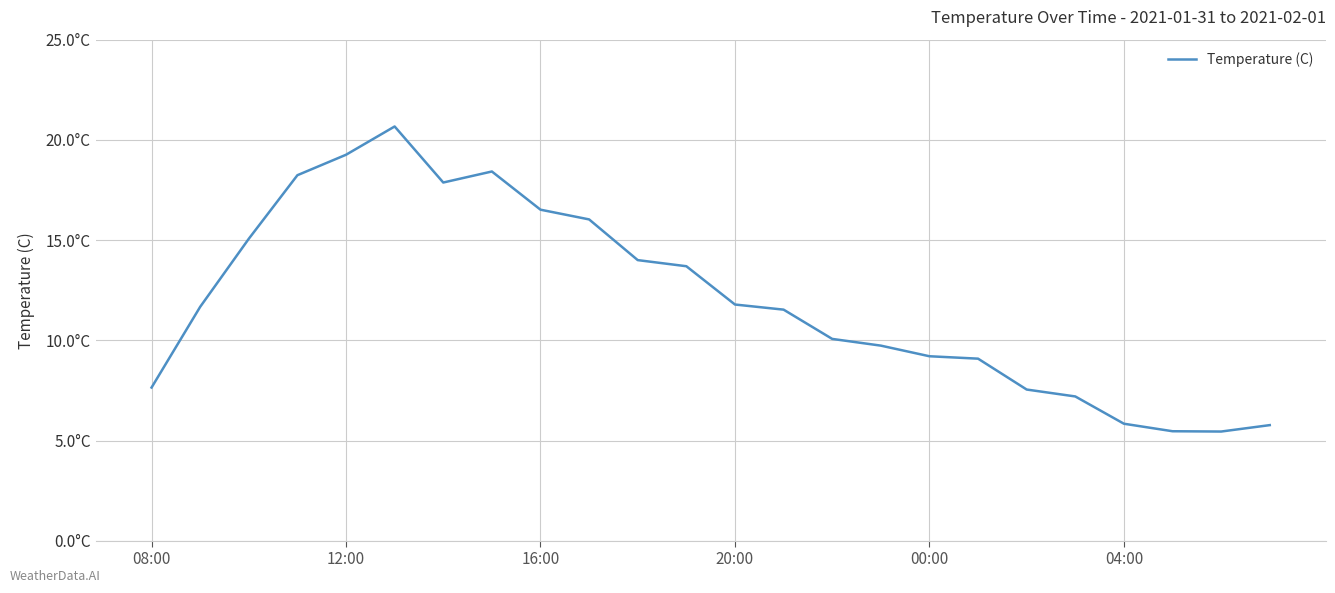

What is the greatest value displayed?

20.7